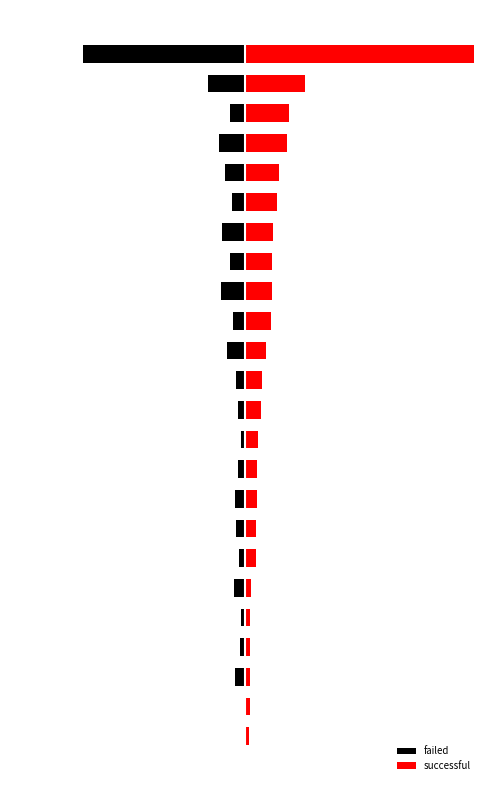

What is the sum of the successful values at 8 and 6?

19